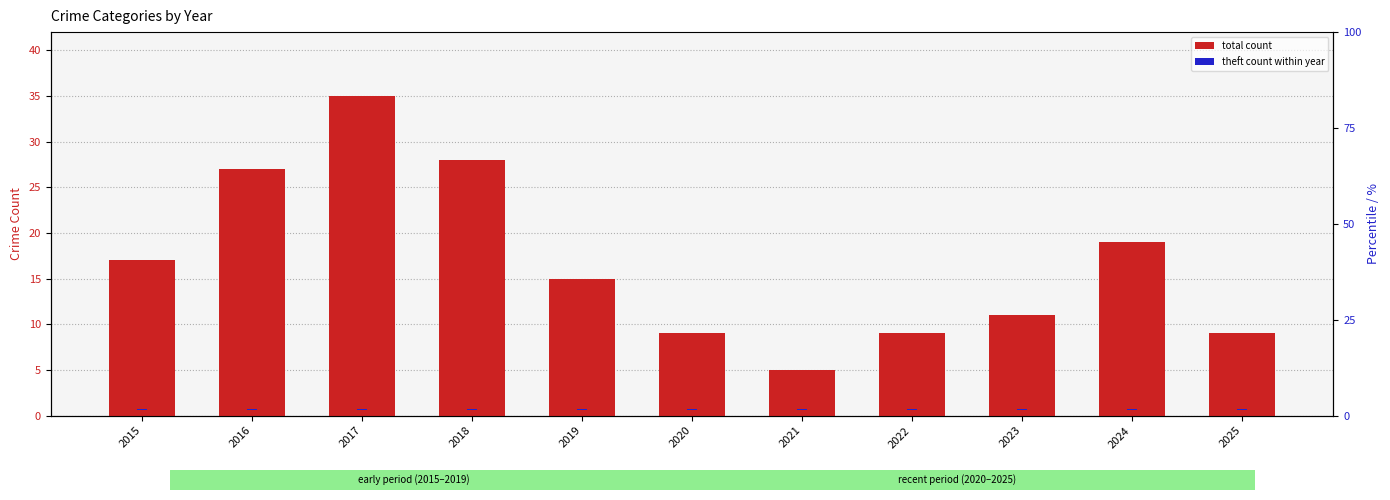

What is the maximum value for theft % of max?

0.3